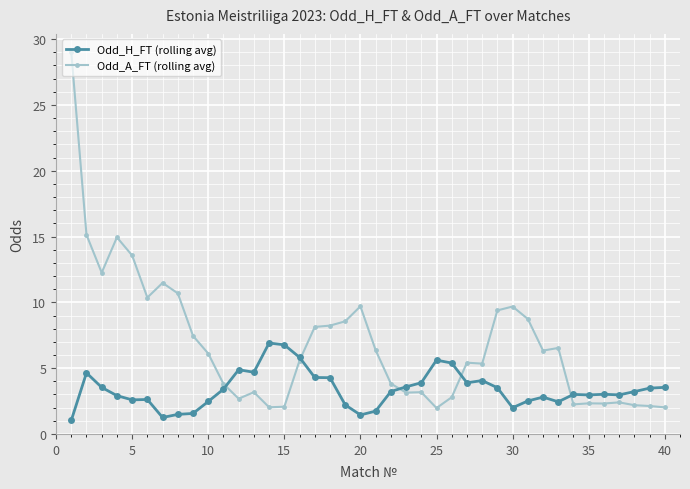

Which series ends up on top after the final intersection of Odd_A_FT (rolling avg) and Odd_H_FT (rolling avg)?

Odd_H_FT (rolling avg)